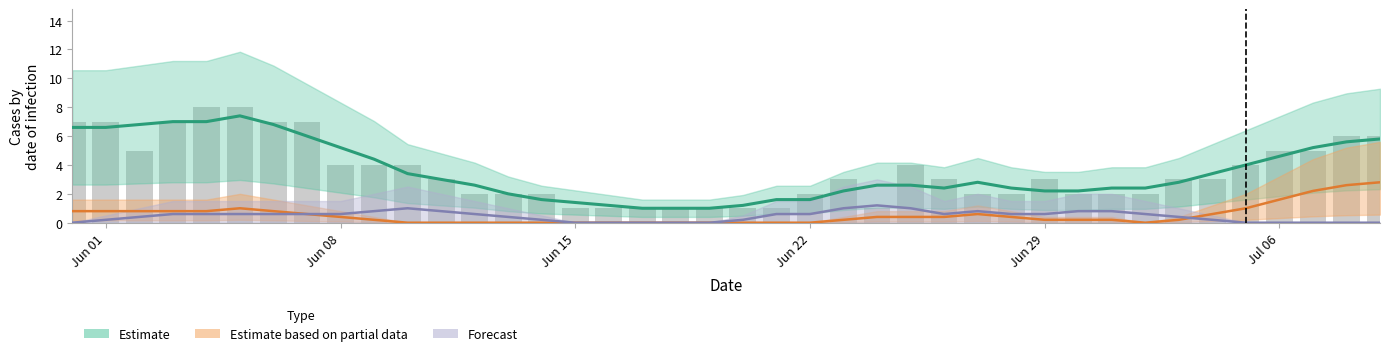

How many bars are there in each group?

3